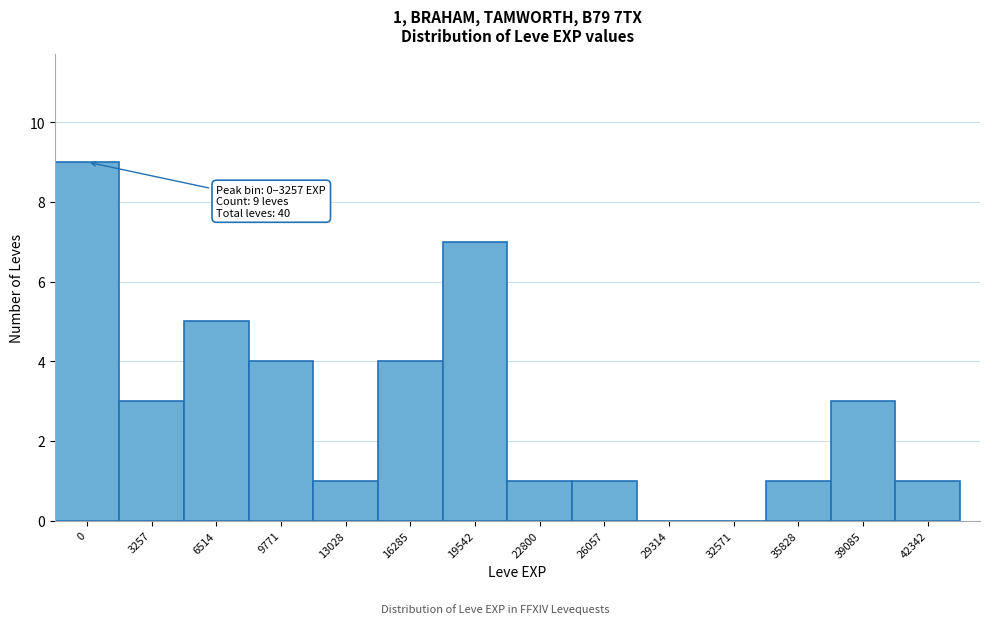

Reading left to right, list all the values displayed in this chart.

0=9	3257=3	6514=5	9771=4	13028=1	16285=4	19542=7	22800=1	26057=1	29314=0	32571=0	35828=1	39085=3	42342=1